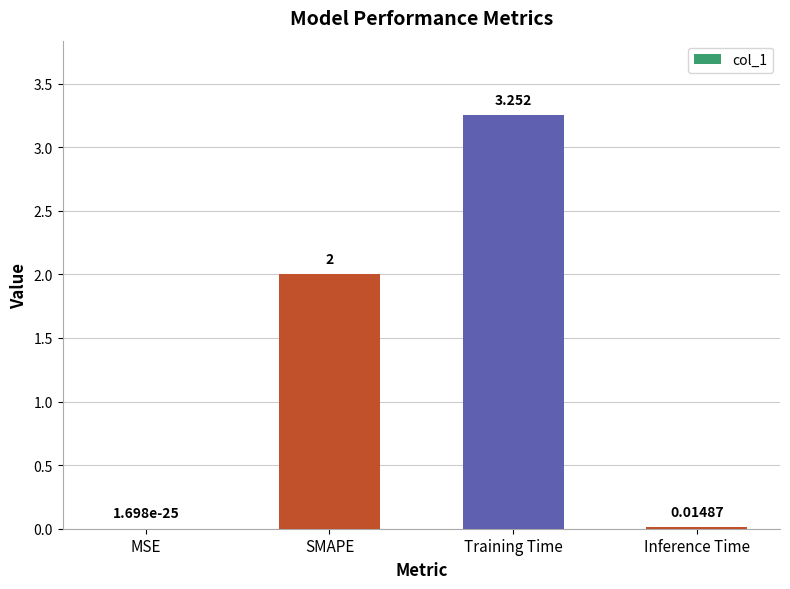

At which label is the value closest to 1?

Inference Time